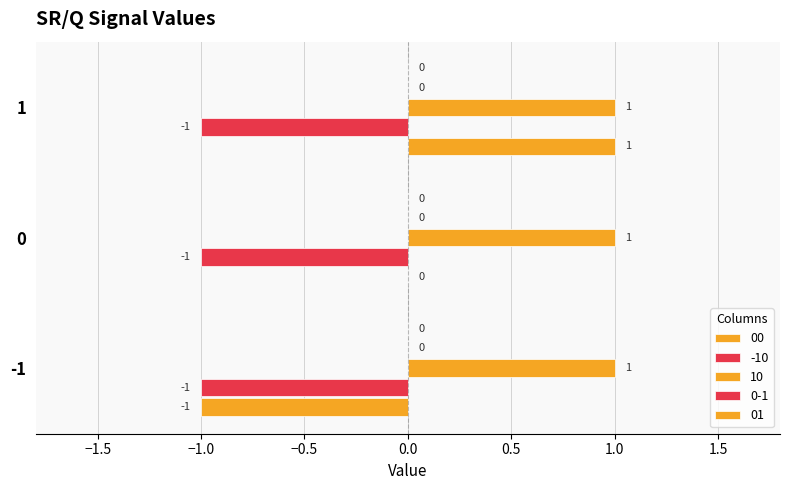

Count the number of data series in this chart.

3